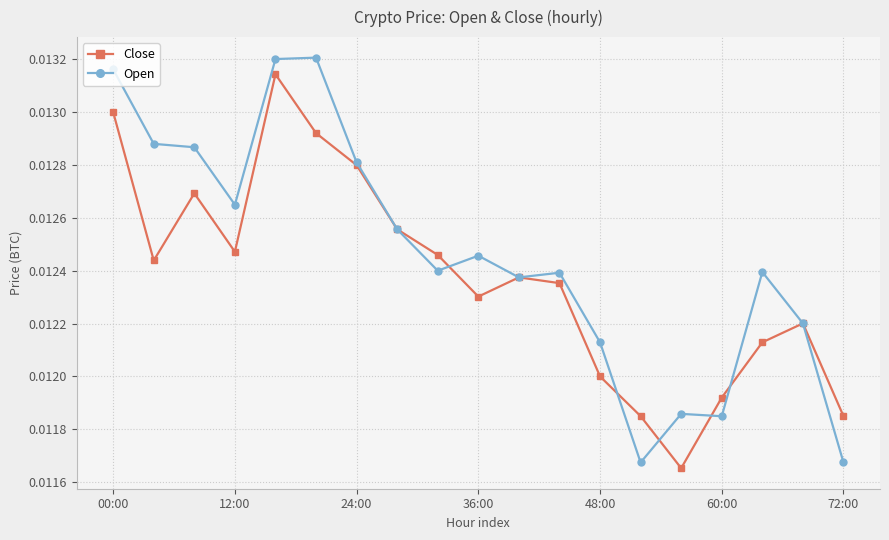

At how many categories does at least one series exceed 0?

19